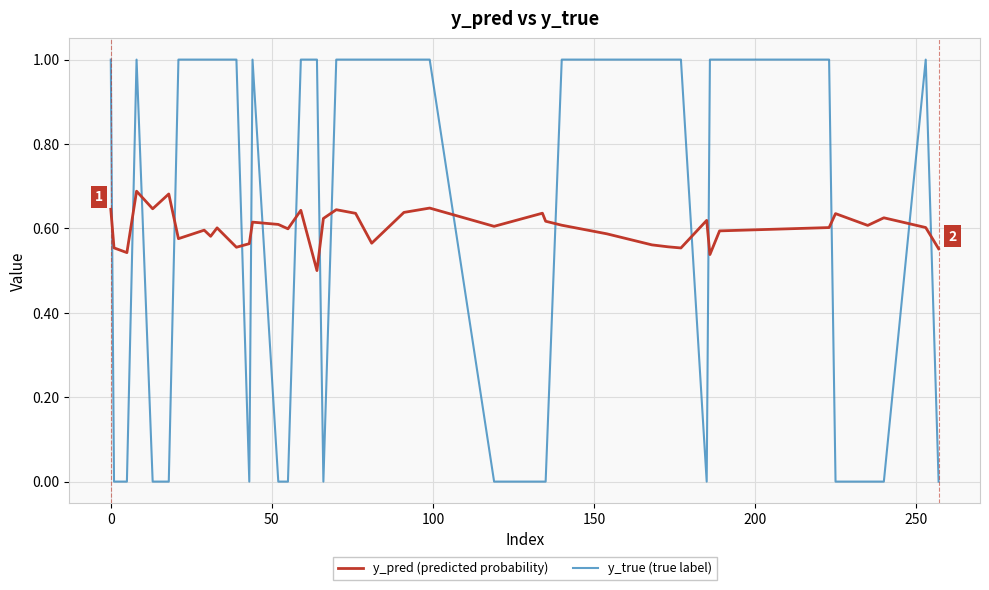

What is the maximum value shown in the chart?

1.0